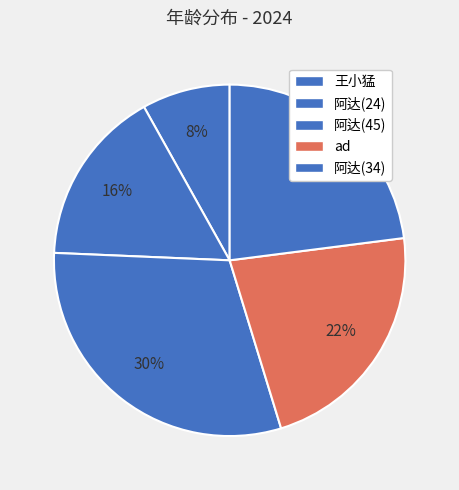

How many segments does this pie chart have?

5